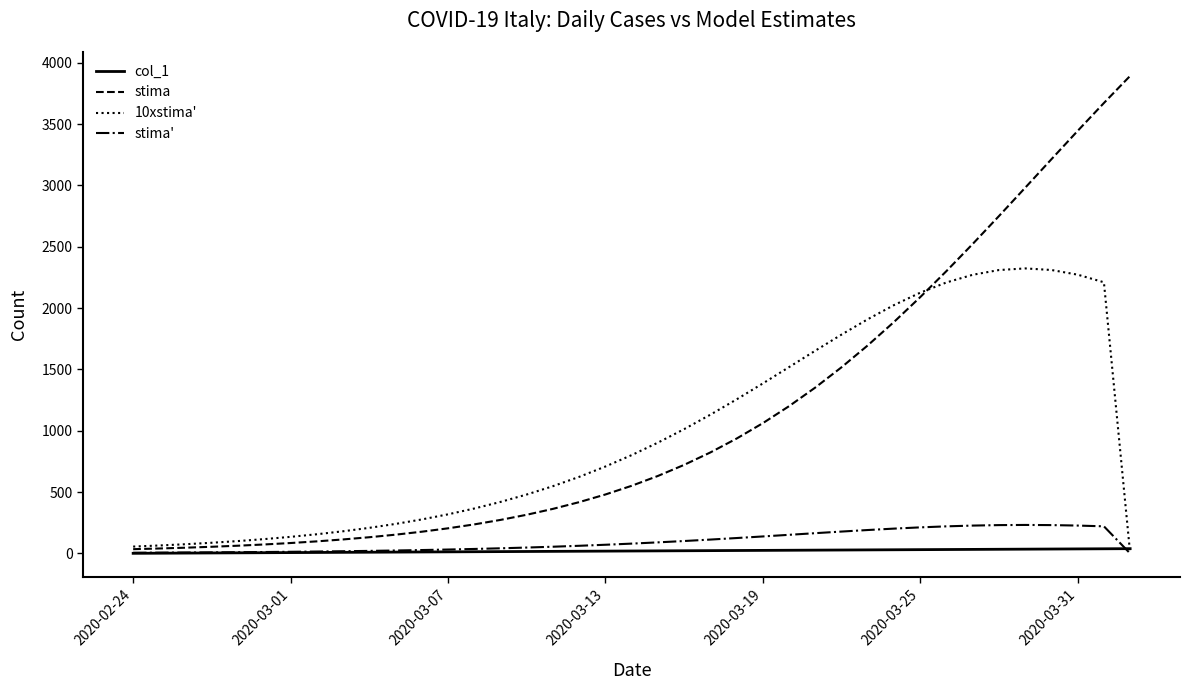

Which series has the largest range (max minus min)?

stima